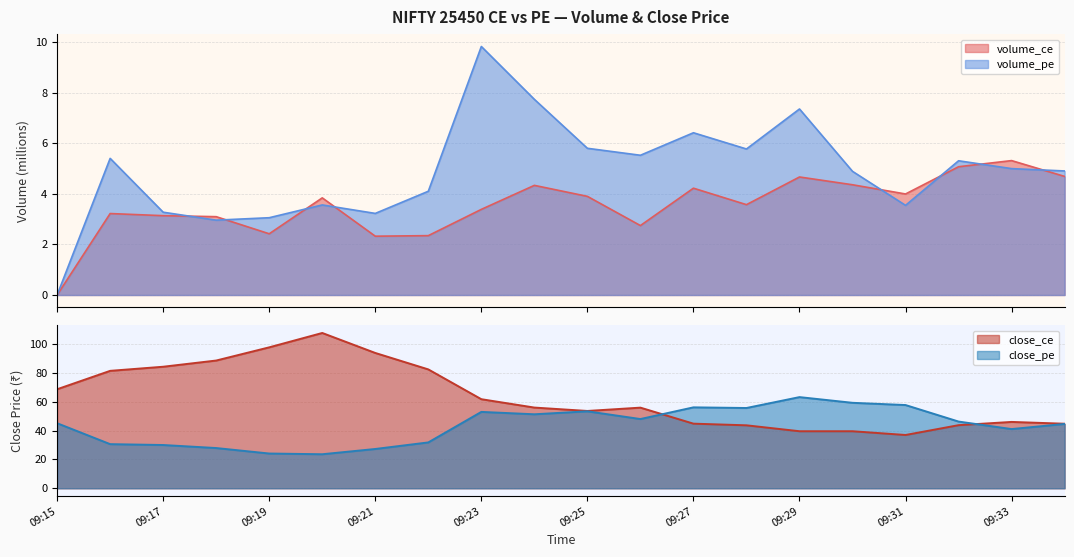

What is the total value across all series at 09:26?

8.3